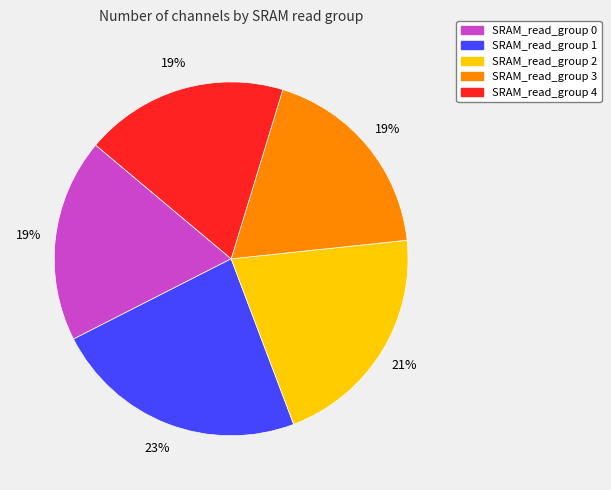

How many segments does this pie chart have?

5